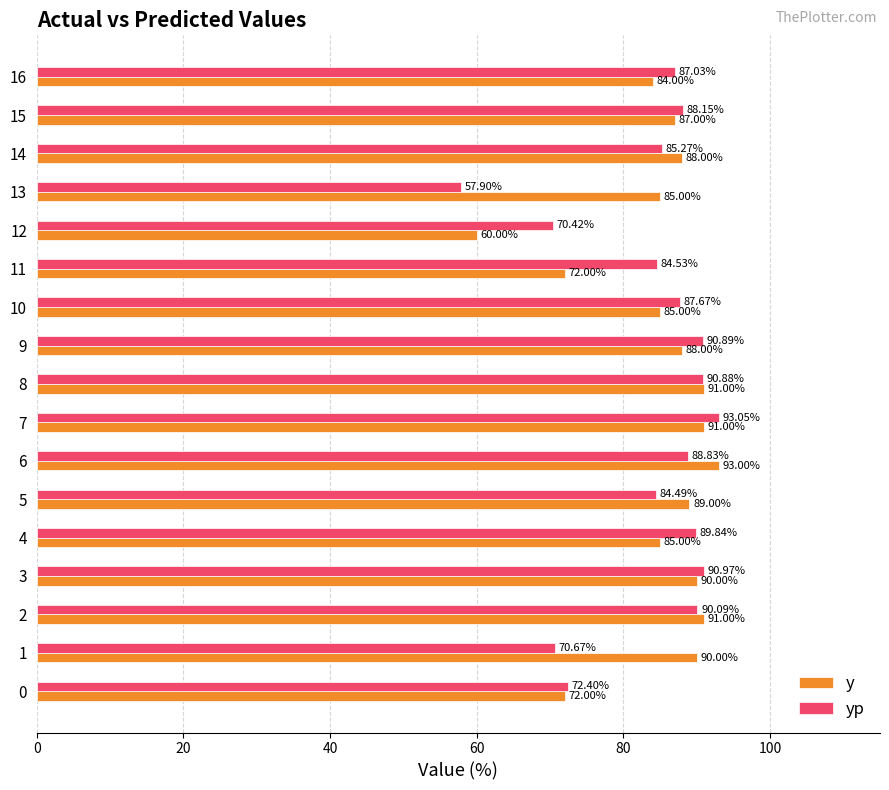

How many data points in y are less than 88?

8